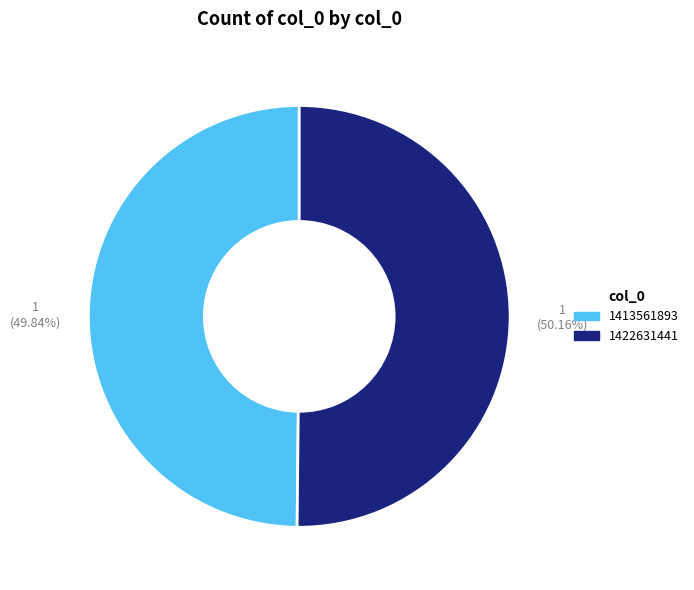

What is the total percentage of 1413561893 and 1422631441?

100.0%